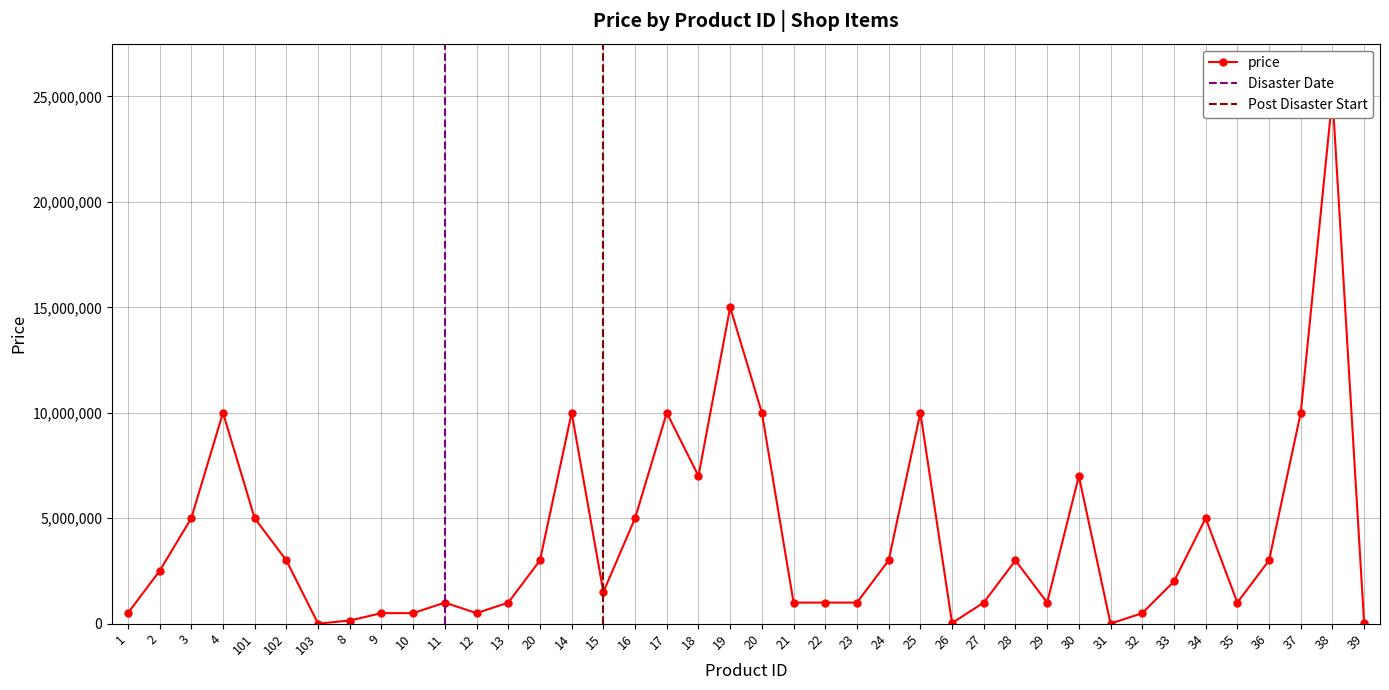

What is the difference between the maximum and minimum values?

24998000